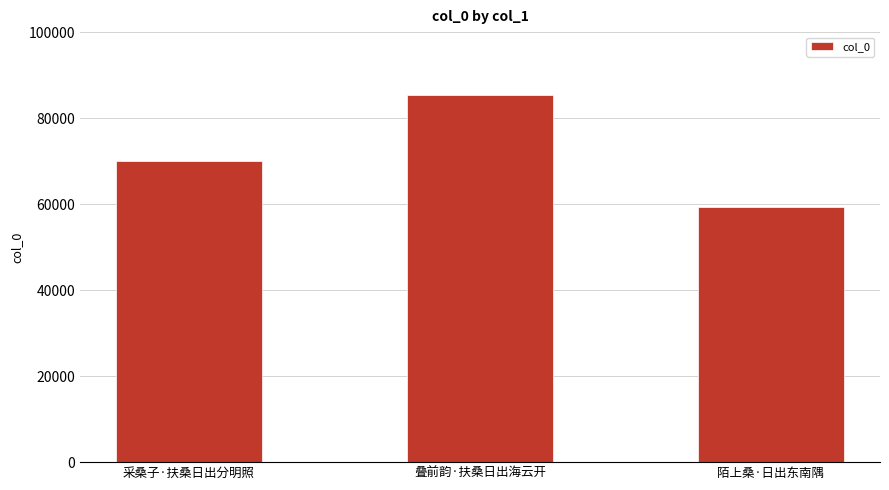

Is it true that the value at 采桑子·扶桑日出分明照 is 44755?

False